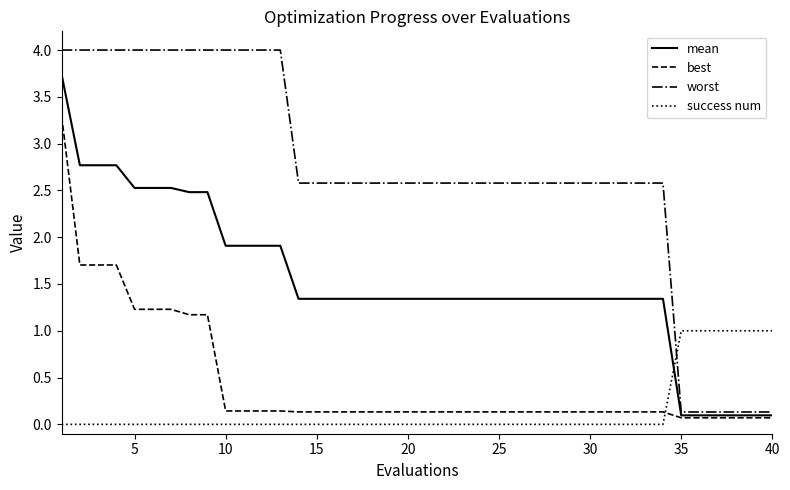

Is this an area chart (filled region under the line)?

No